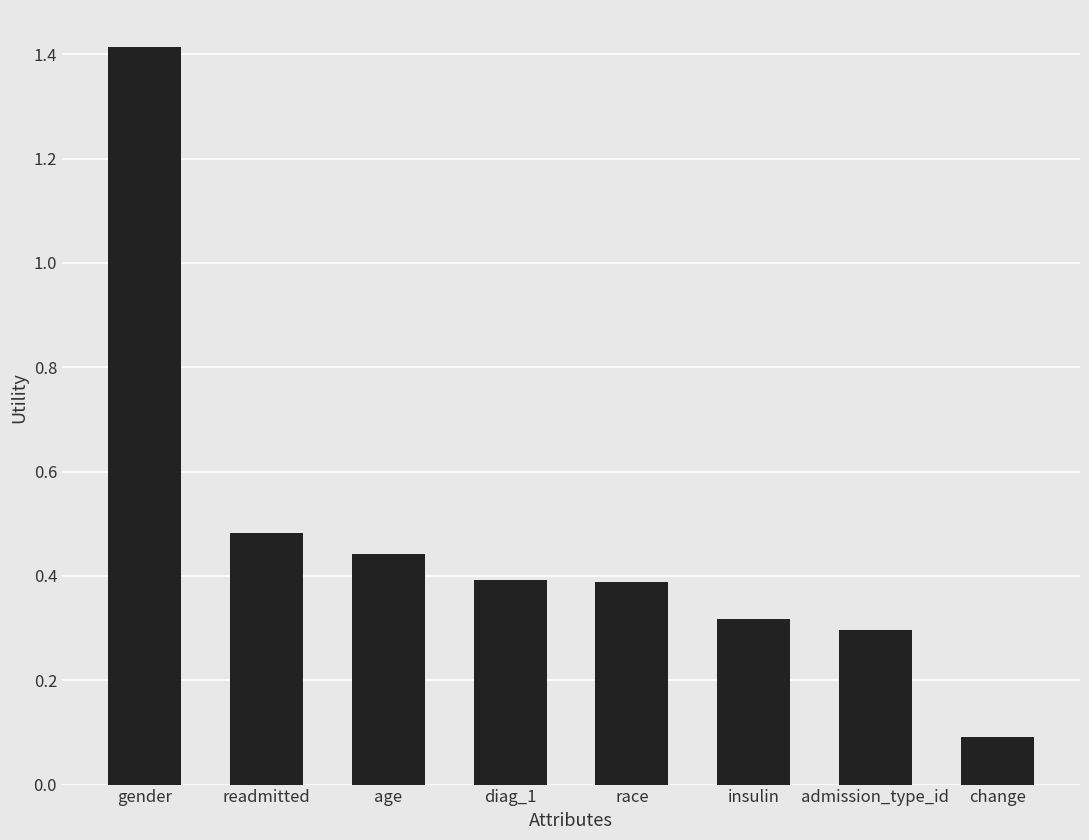

Which category has the highest value across all series?

gender